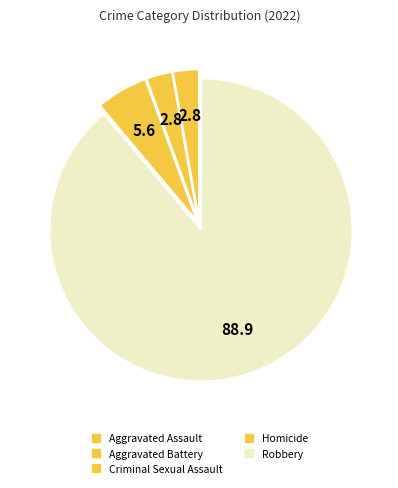

To the nearest percent, what is the combined percentage of Aggravated Assault and Homicide?

3%